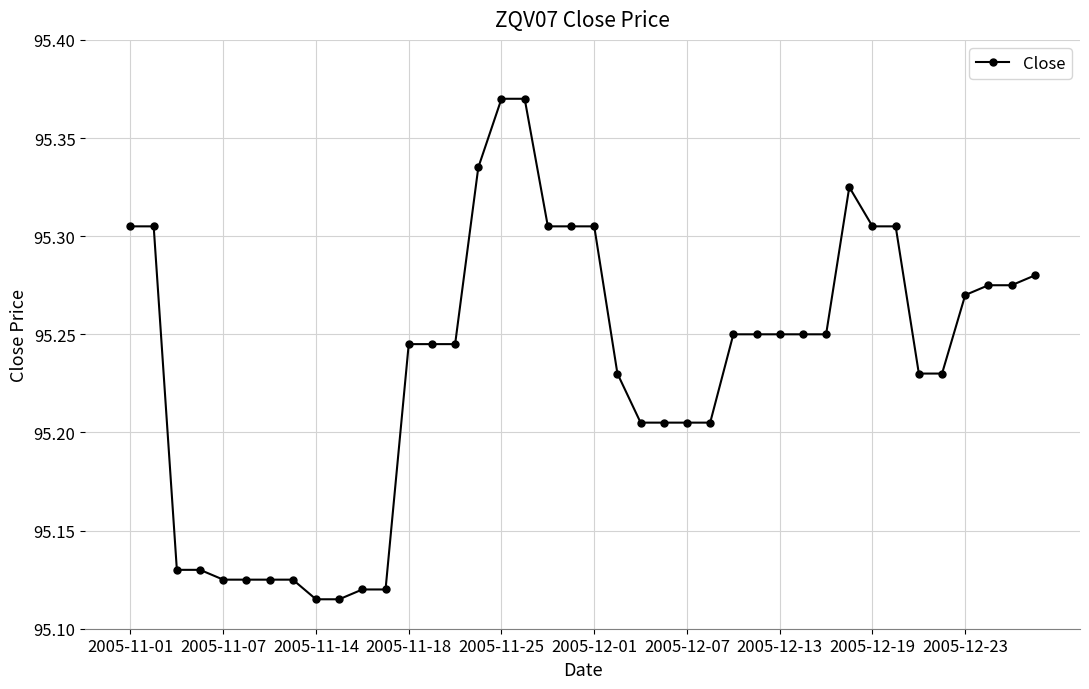

How many values are between 95 and 96?

40